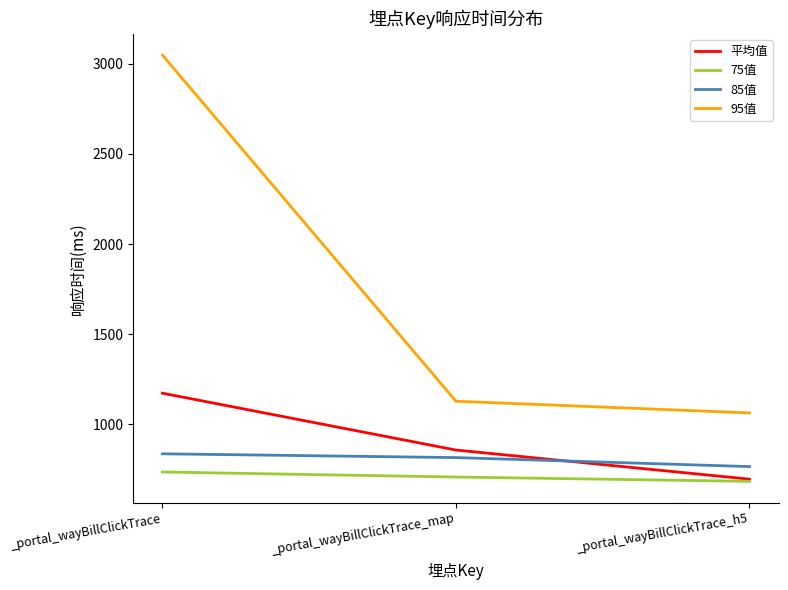

Which series has the largest range (max minus min)?

95值